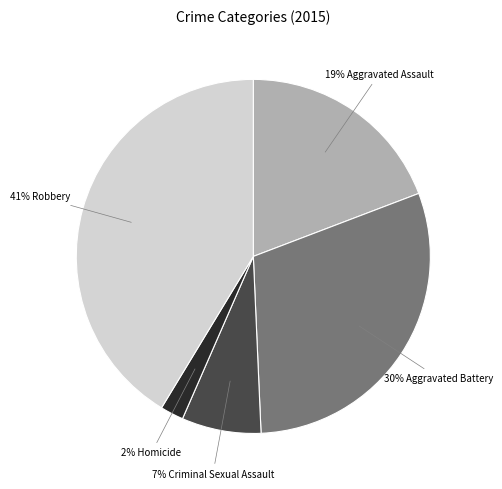

To the nearest percent, what is the average slice percentage?

20%